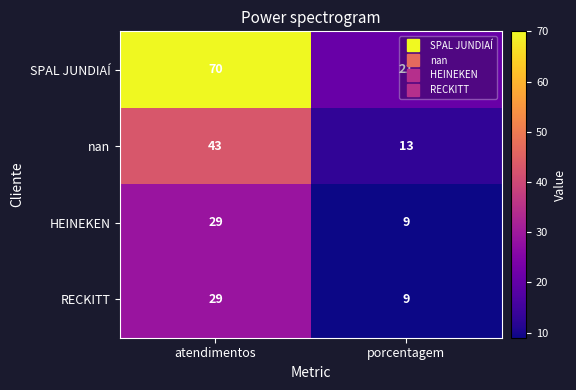

The SPAL JUNDIAÍ series shows 24 at atendimentos. True or false?

False